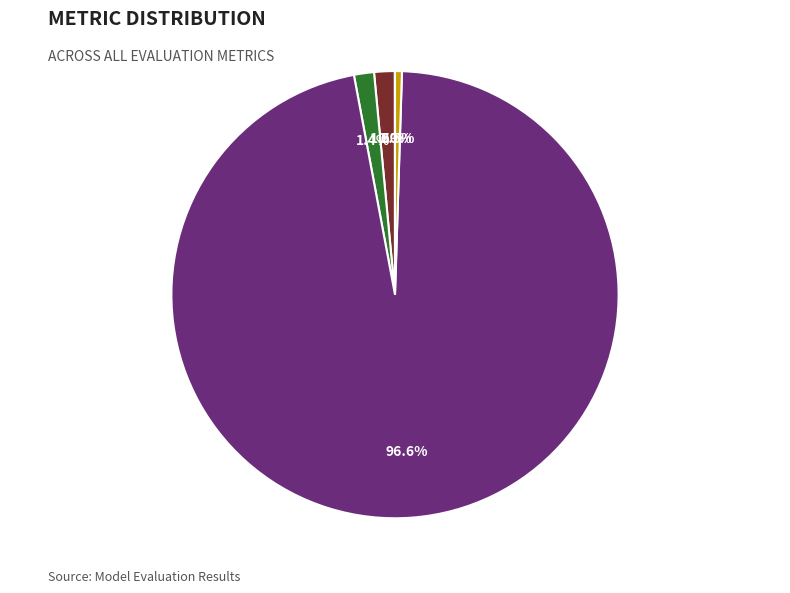

Is it true that Training Time is 97% of the pie?

True